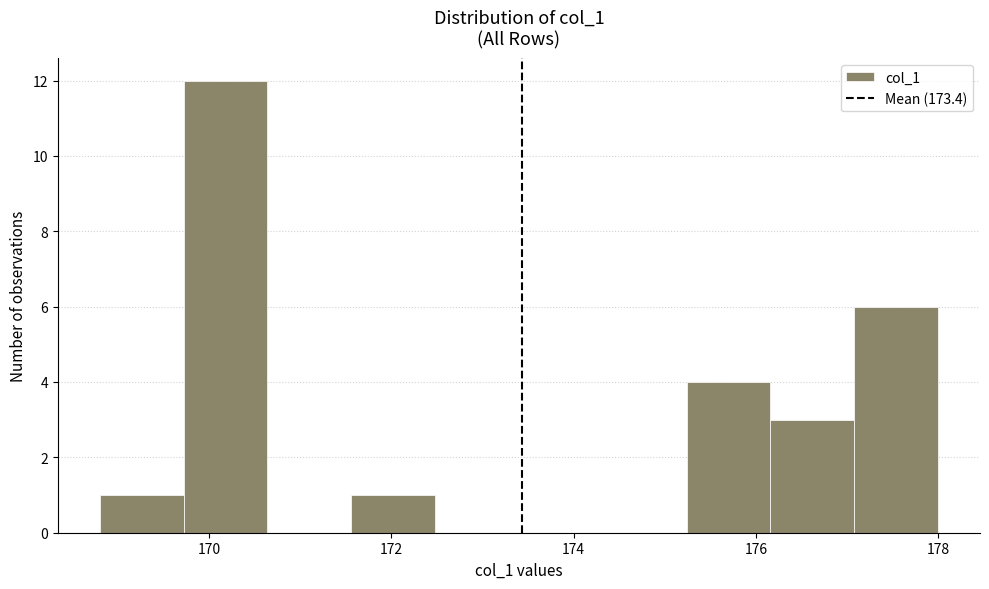

Reading left to right, transcribe this chart: for each bar, give the range it covers on the x-axis and its height. Neither the bar edges nor the heights are printed on the chart, so give them approximately, as read against the axes.

168.80 to 169.72: 1
169.72 to 170.64: 12
170.64 to 171.56: 0
171.56 to 172.48: 1
172.48 to 173.40: 0
173.40 to 174.32: 0
174.32 to 175.24: 0
175.24 to 176.16: 4
176.16 to 177.08: 3
177.08 to 178.00: 6